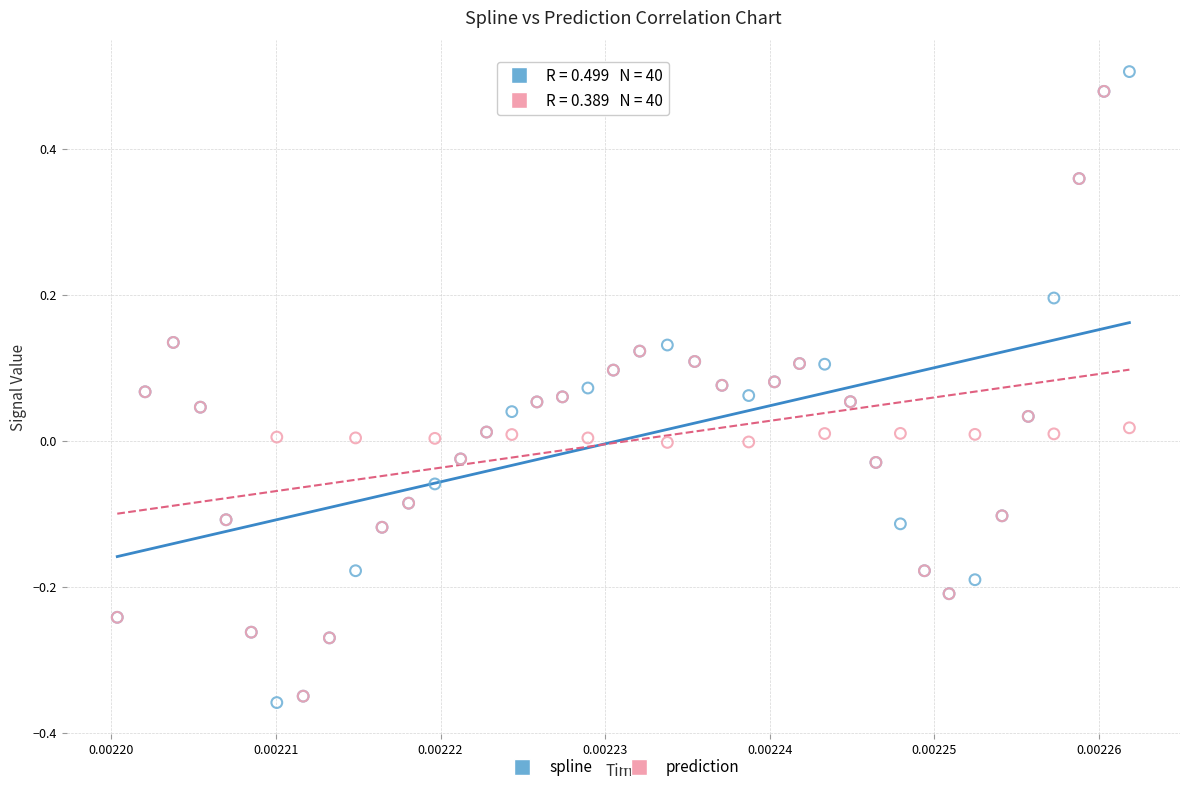

Which series reaches the minimum Y coordinate?

spline